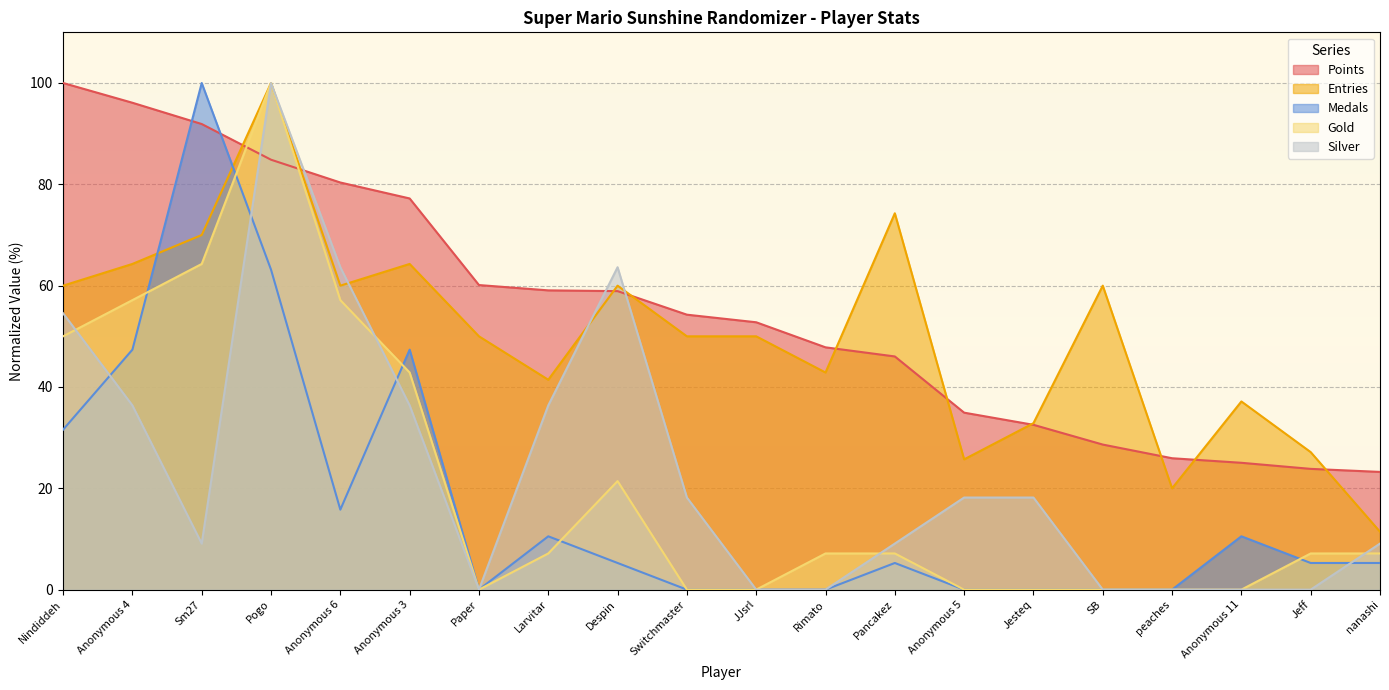

Which series has the largest total across all categories?

Points